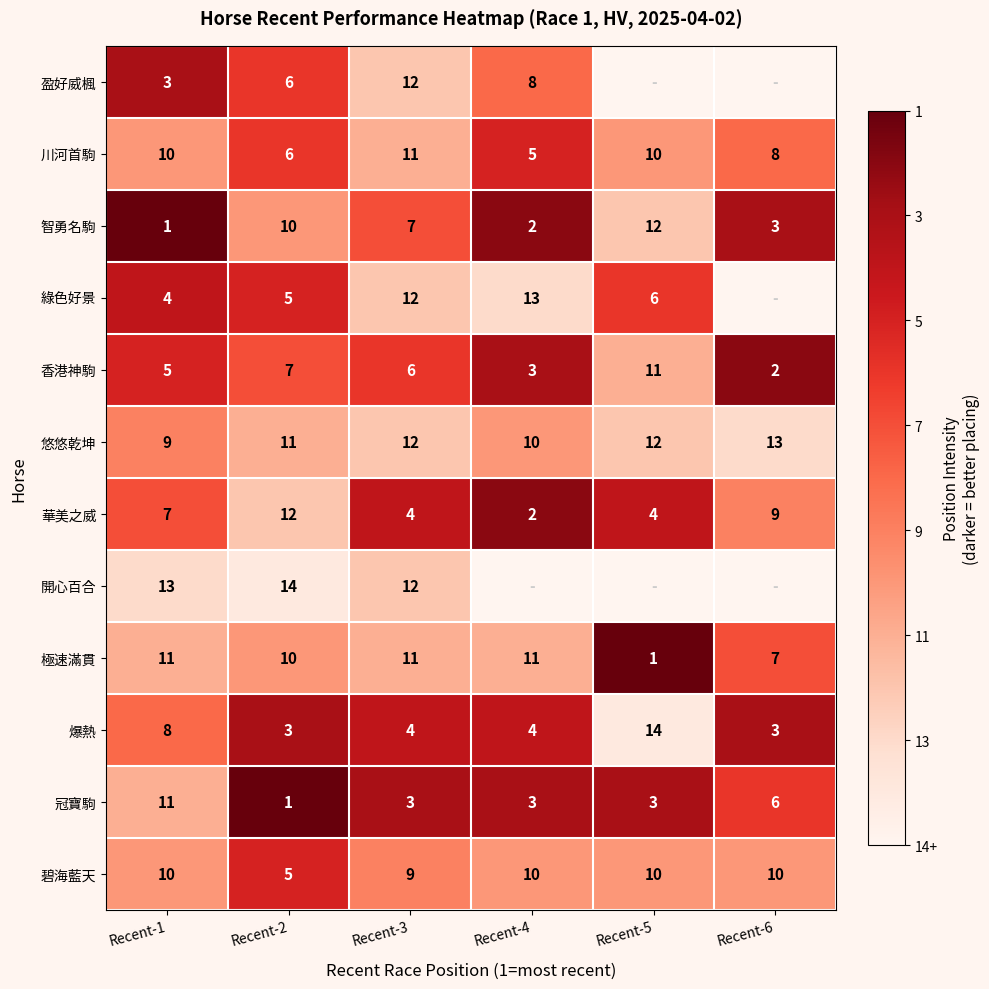

What is the difference between the highest and lowest values at Recent-3?

9